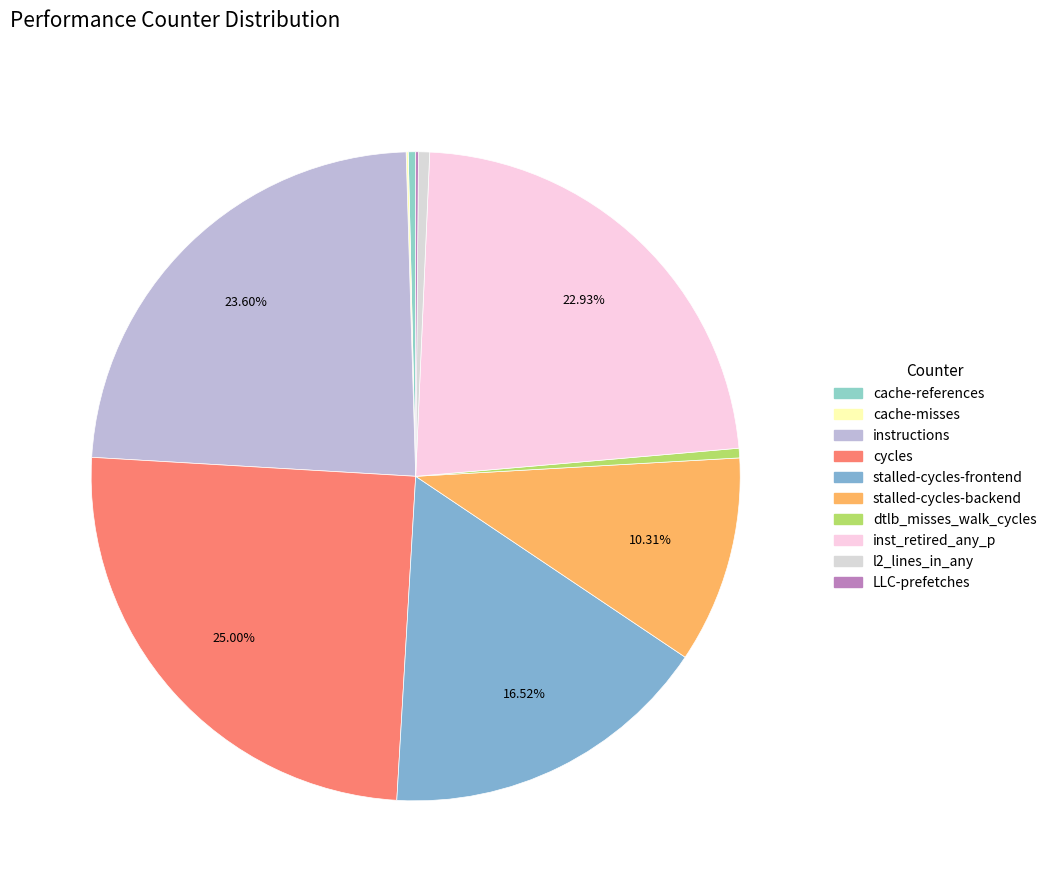

How many segments does this pie chart have?

10